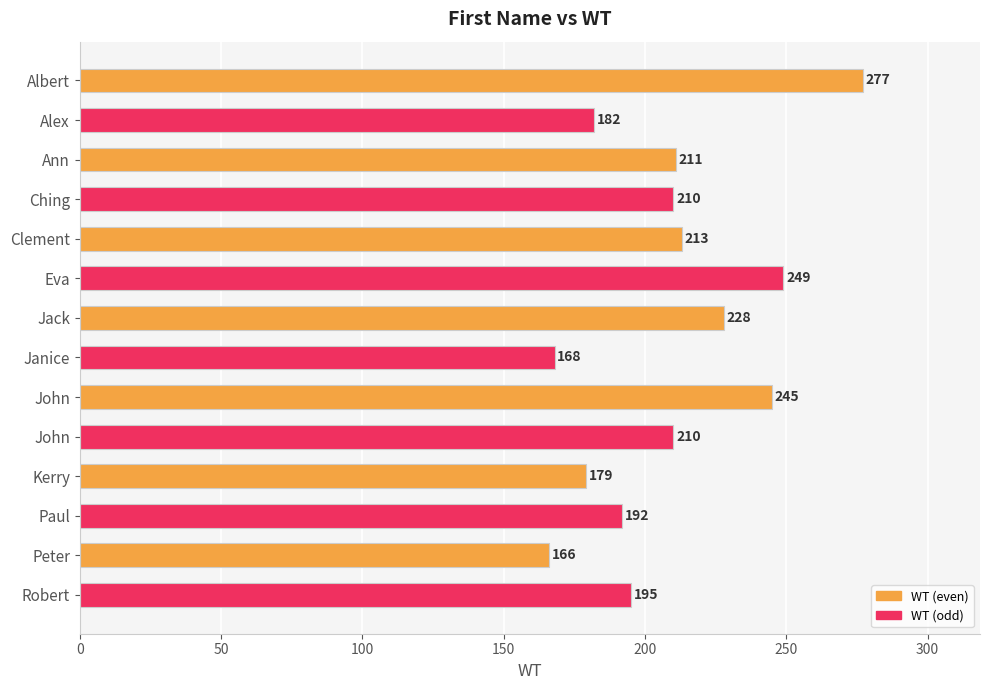

What is the difference between the maximum and minimum values?

111